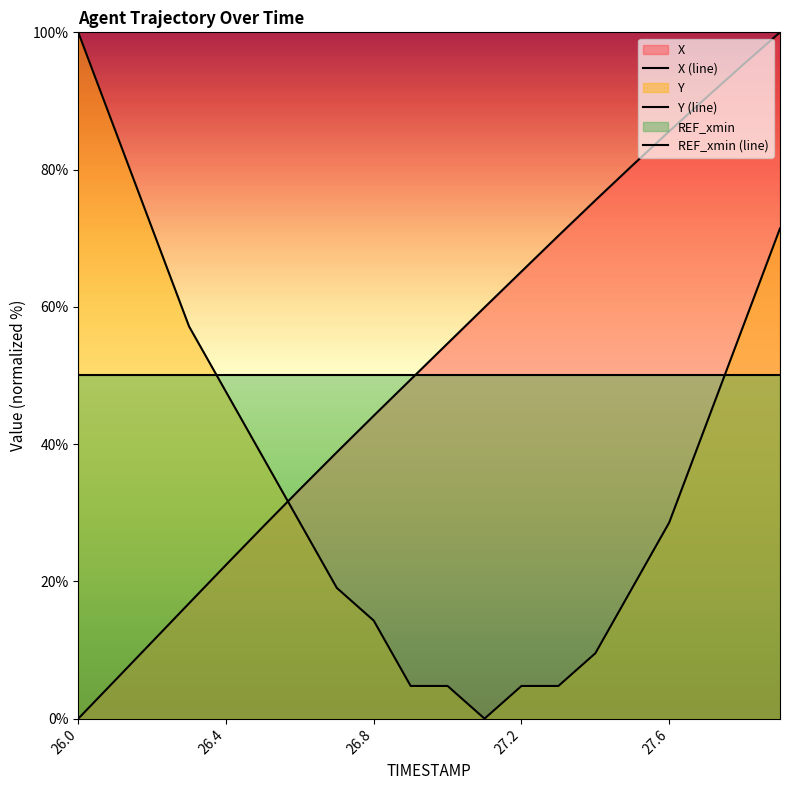

Which series has the widest spread of values?

X